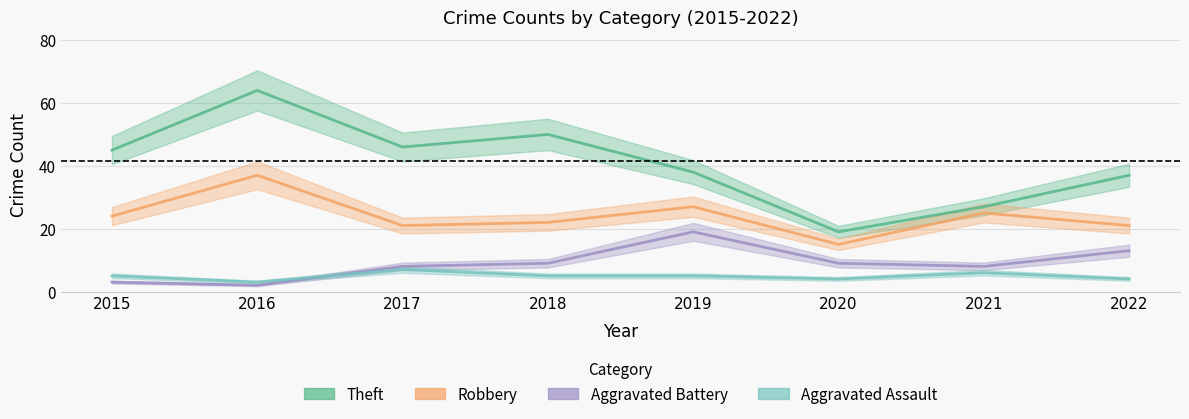

True or false: Aggravated Battery and Robbery intersect in this chart.

False